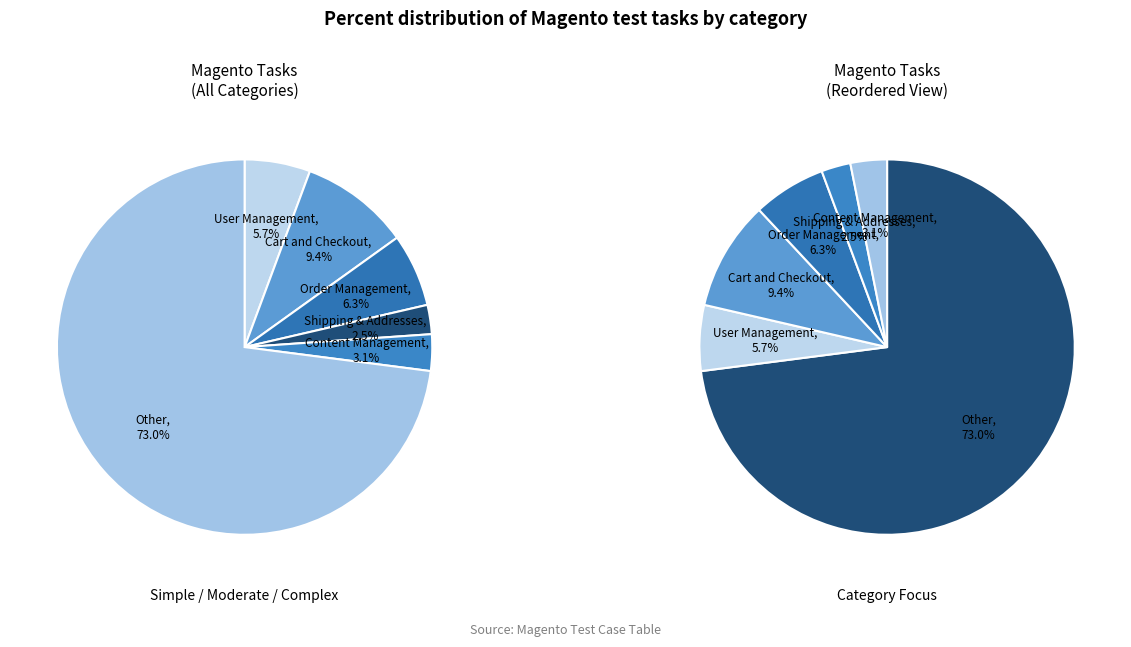

How many slices are in this pie chart?

6